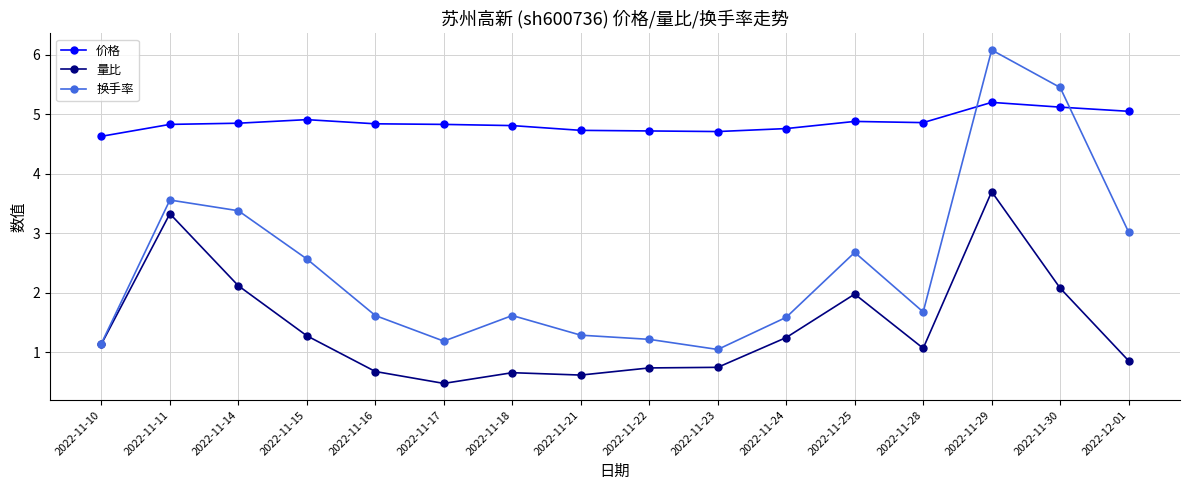

Is it true that 量比 equals 0.7 at 2022-11-18?

True